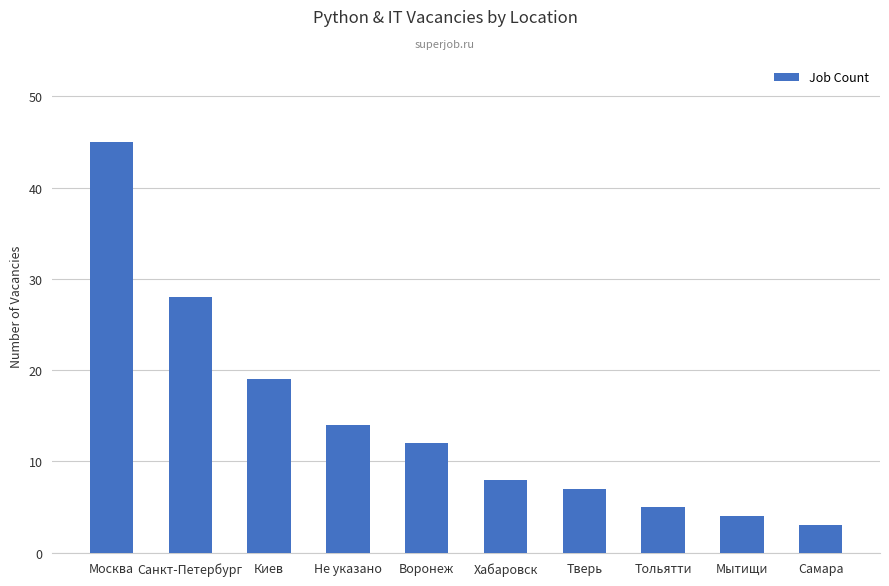

What is the sum of all values?

145